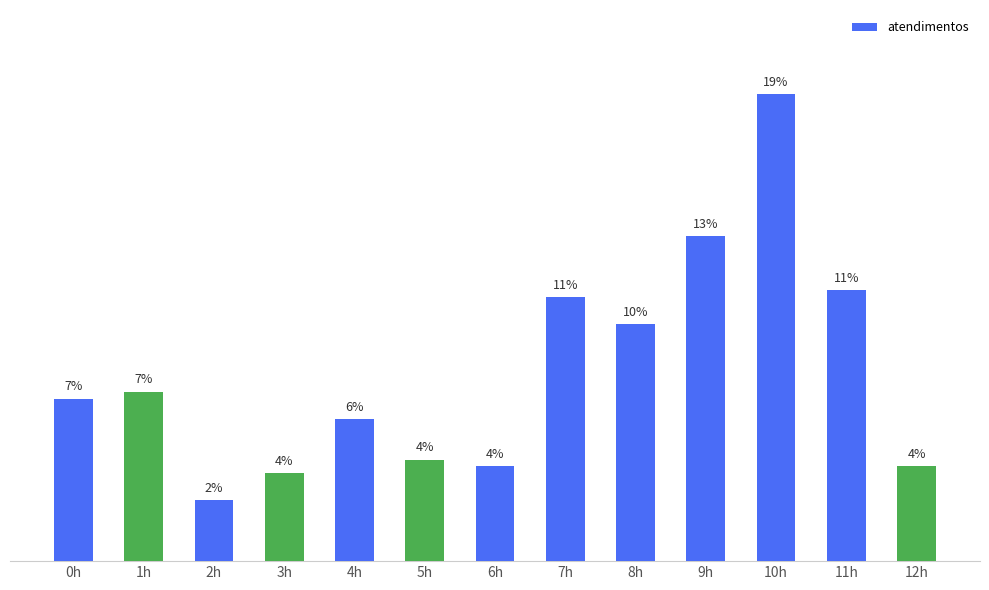

Which label corresponds to the largest value in the chart?

10h